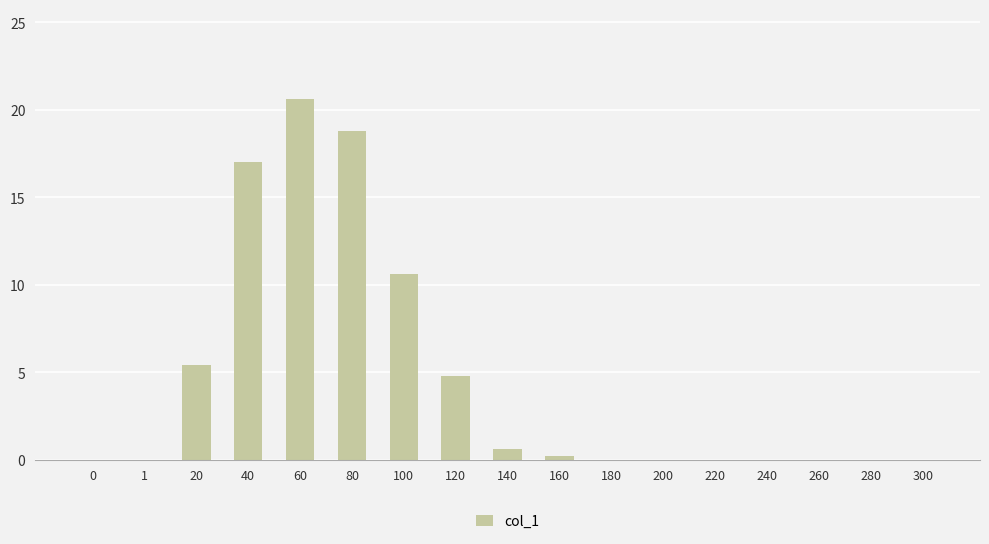

How many series are shown in this chart?

1